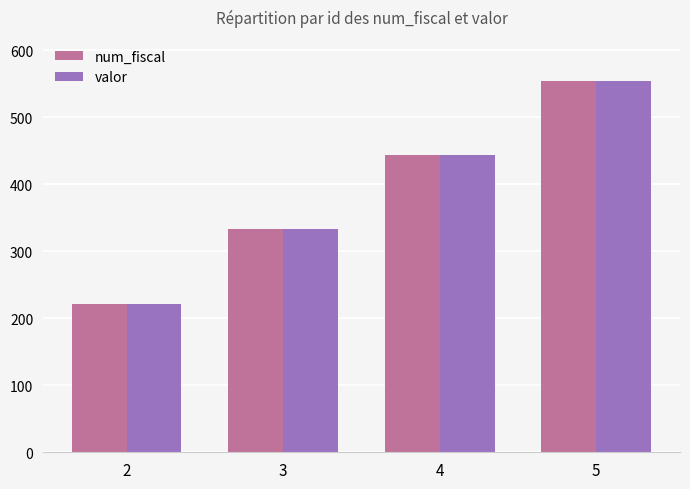

Read the valor value at 4.

444.0